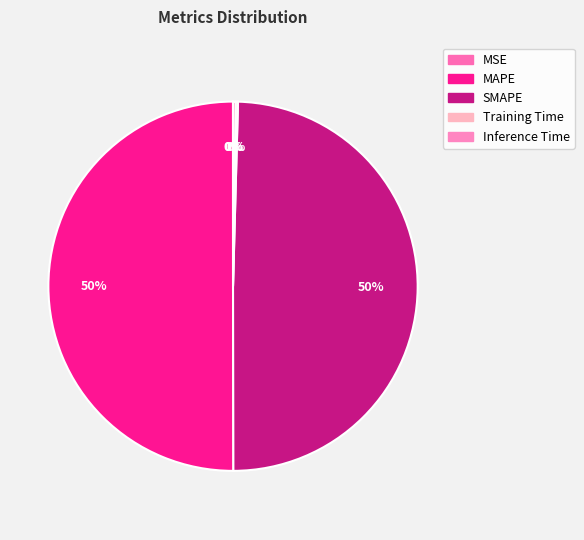

Rank the categories by value from lowest to highest.

MSE, Training Time, Inference Time, SMAPE, MAPE